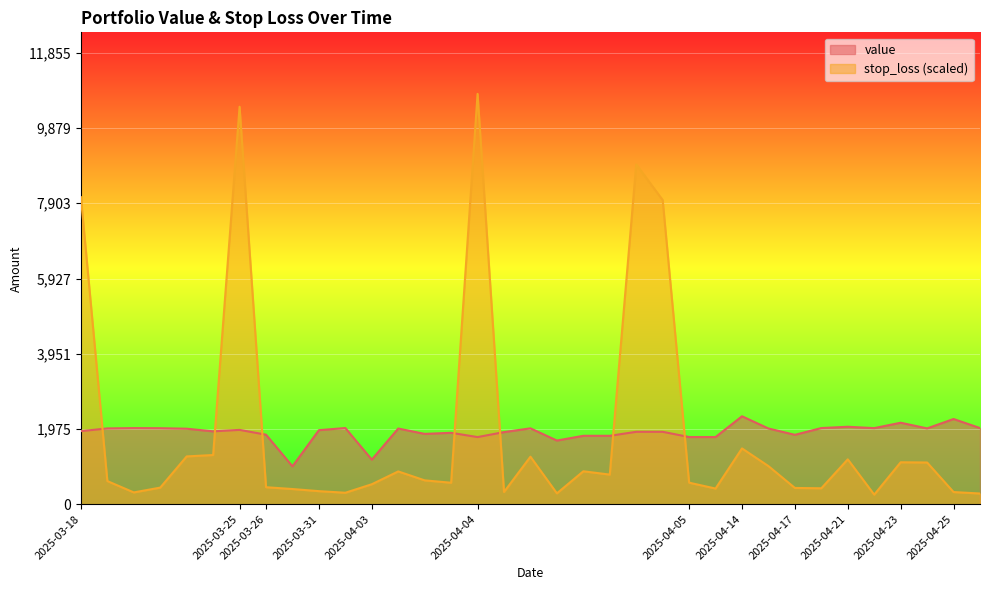

Which label corresponds to the smallest value in the chart?

2025-04-21